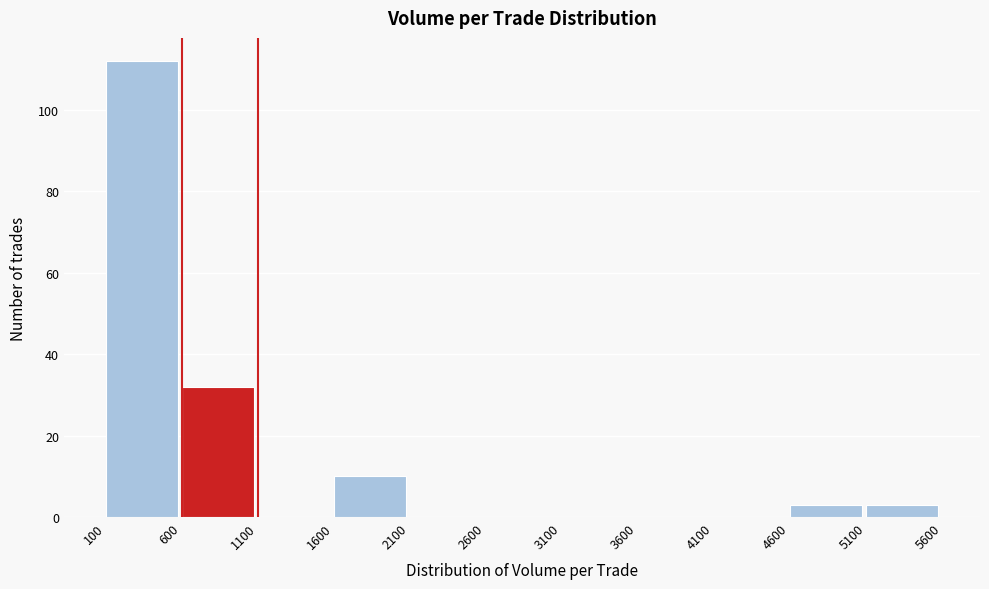

Which range on the x-axis has the tallest bar?

100 to 600